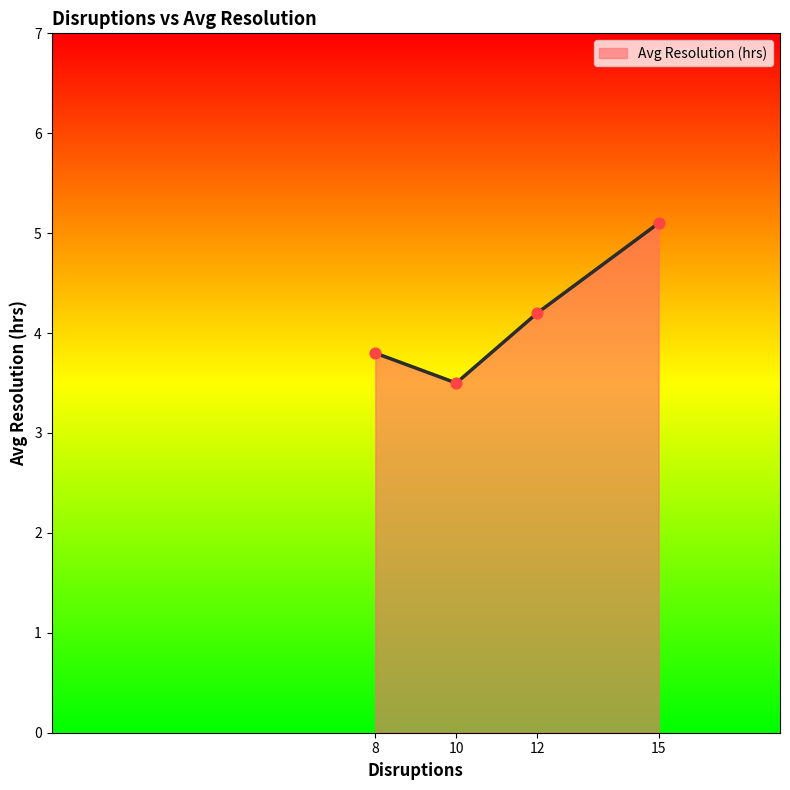

Approximately how many times larger is the value at 15 compared to 10?

1.5